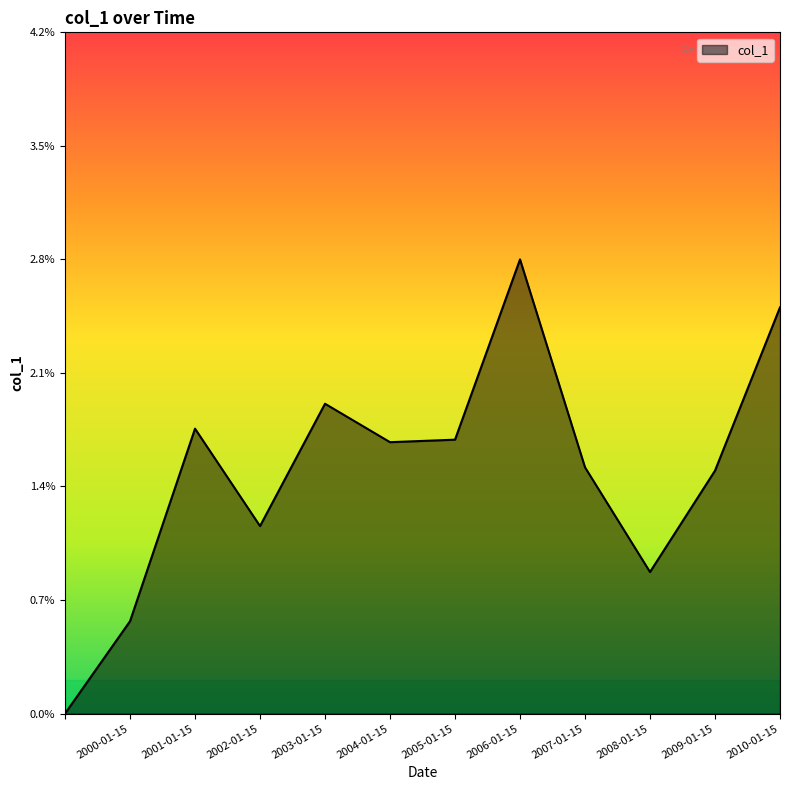

What is the label of the 2nd point from the right?

2009-01-15